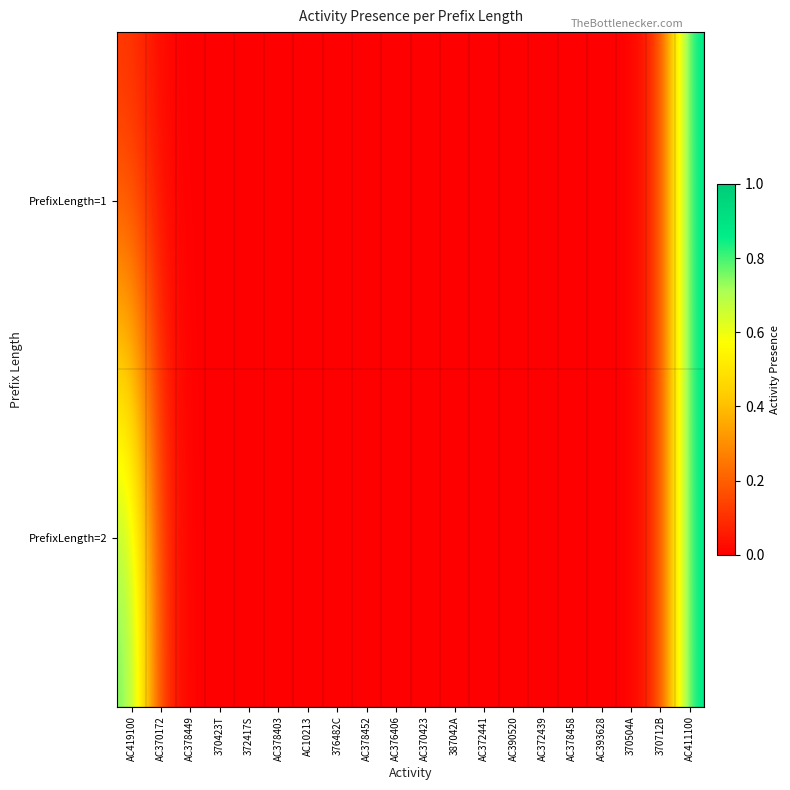

How many distinct data groups are displayed?

2